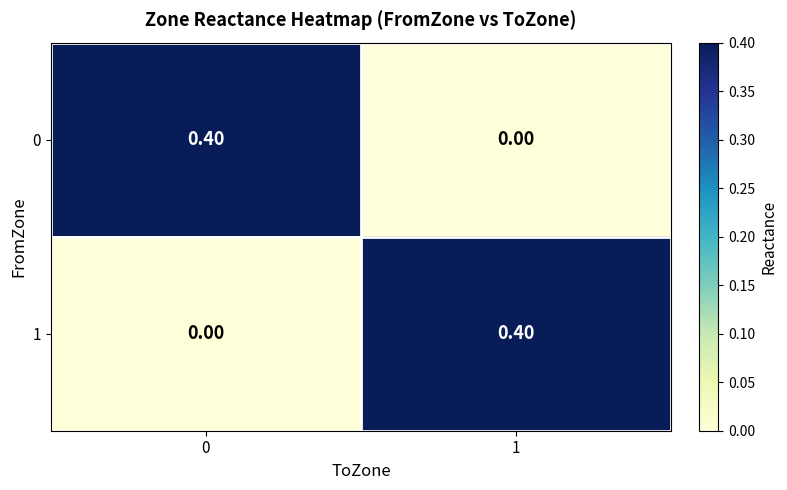

At how many categories does at least one series exceed 0?

2